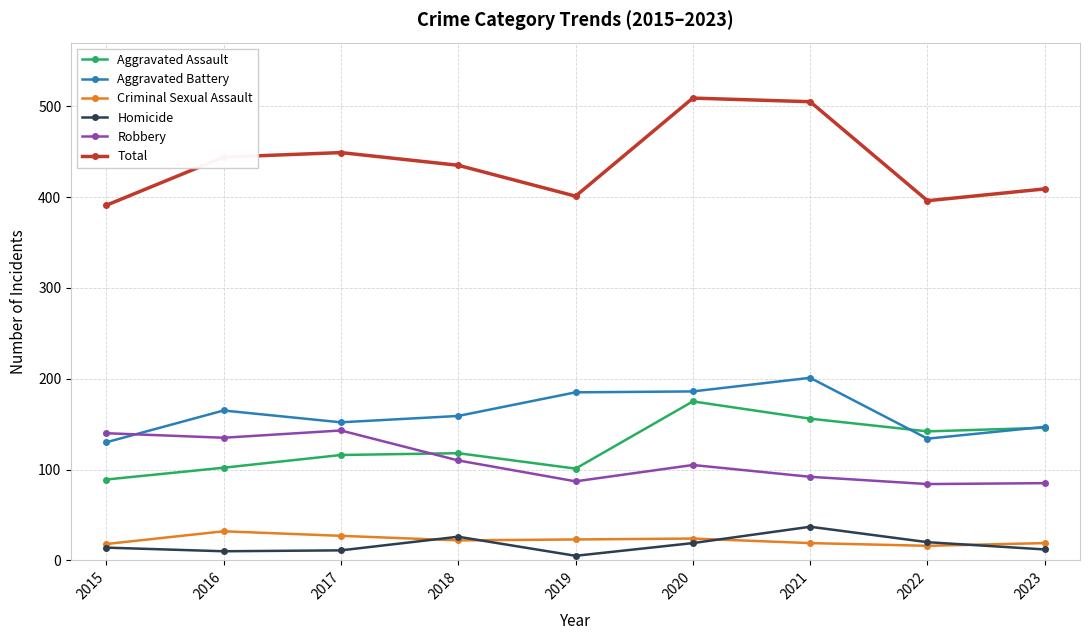

What is the spread (max minus min) of values at 2018?

413